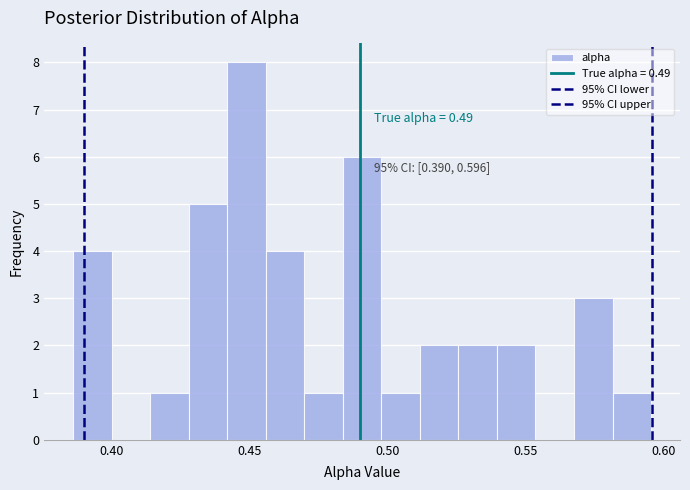

Read against the x-axis, roughly where is the centre of the tallest bar?

0.450